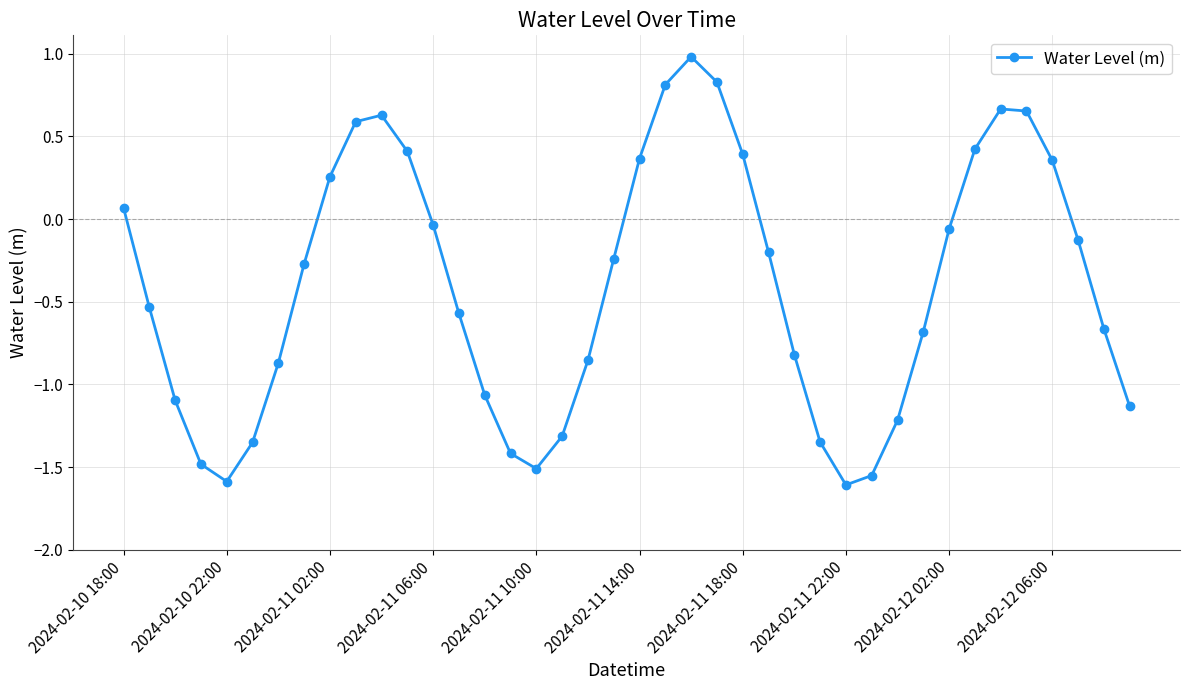

How many points are lower than both their immediate neighbors (excluding endpoints)?

3